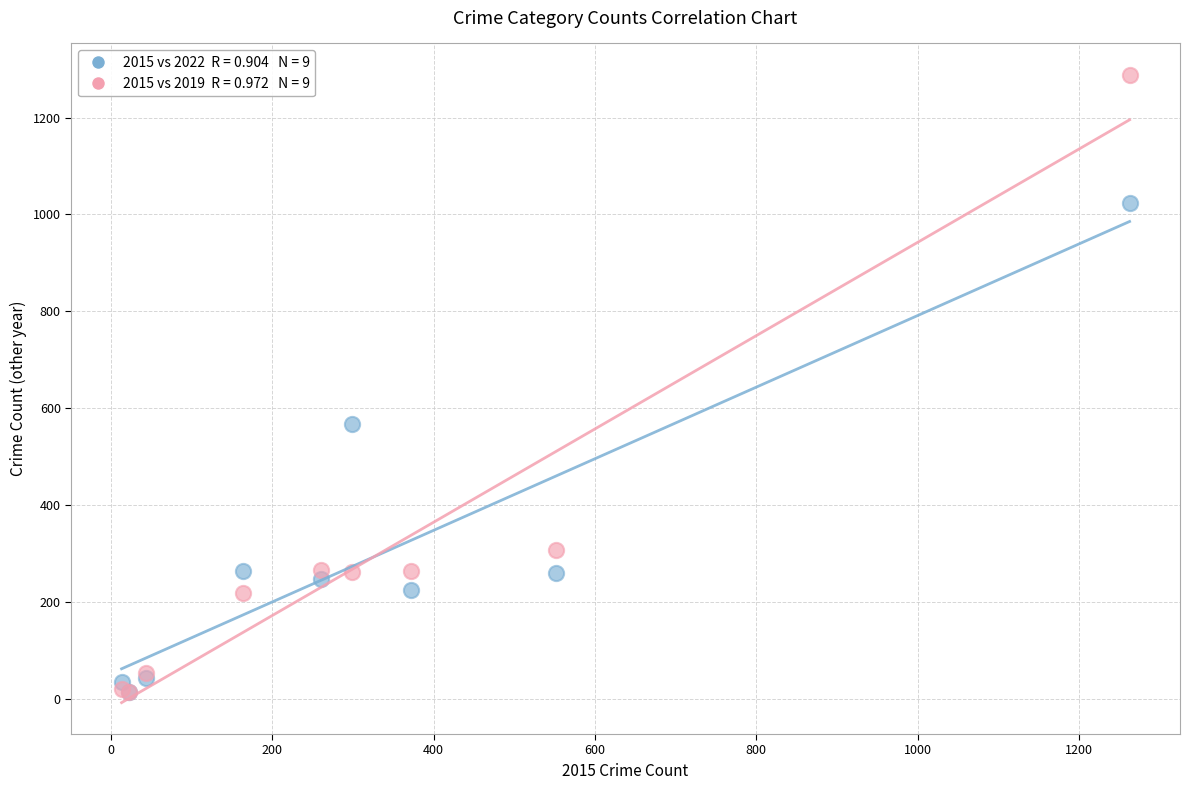

Across all series, what Y value is closest to 652?

567